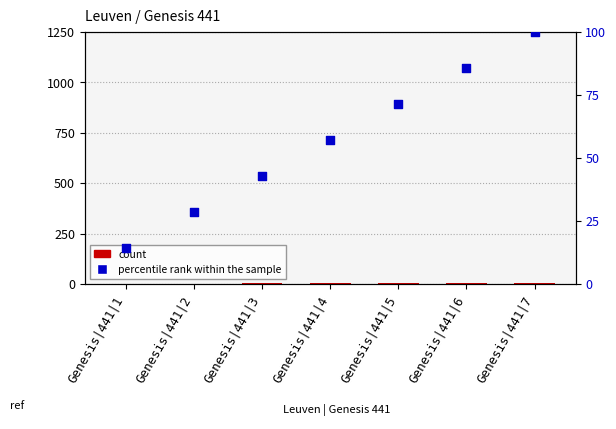

At which category is the sum across all series the highest?

Genesis|441|7